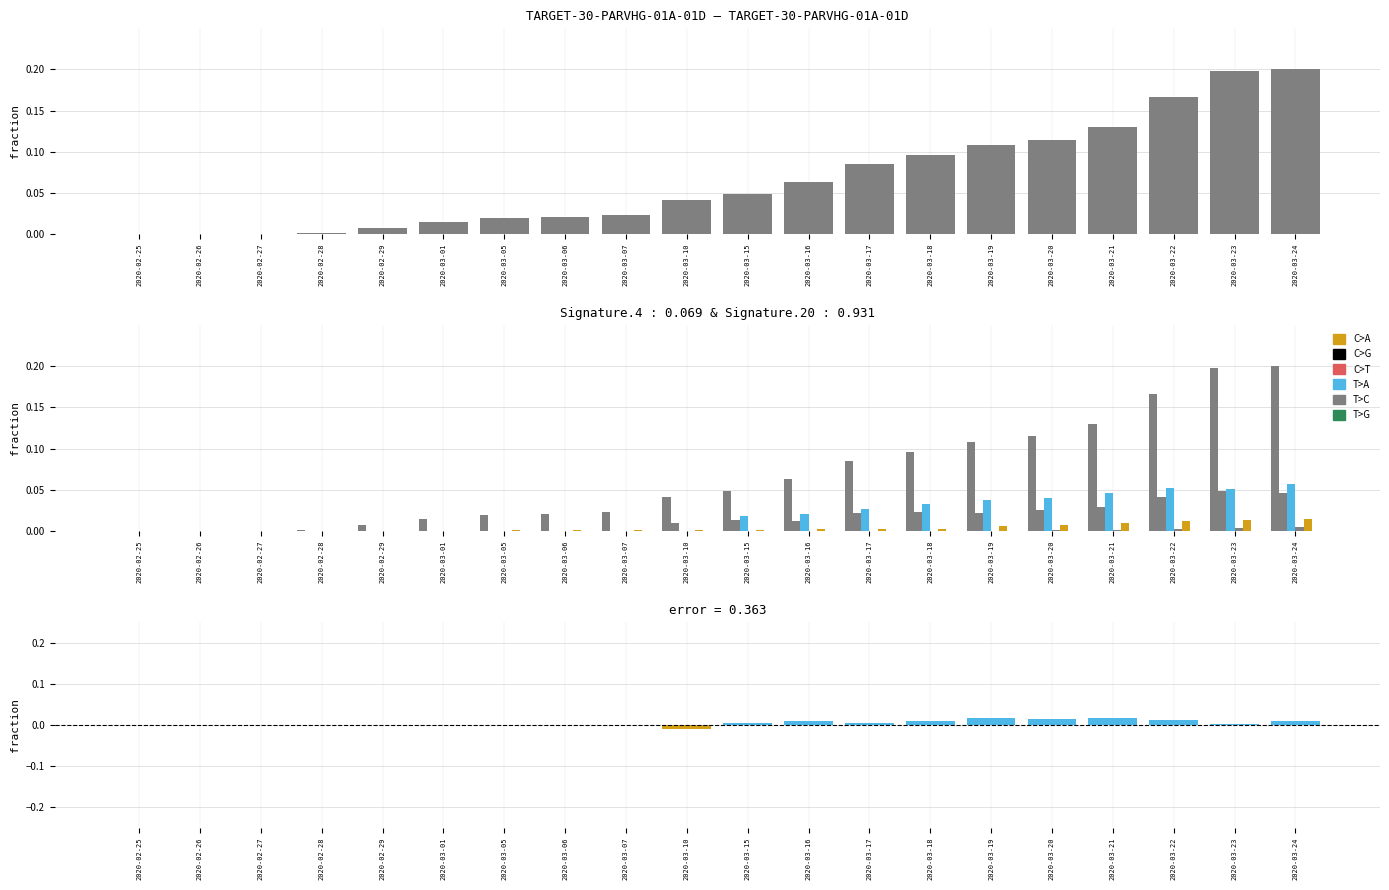

Is it true that JU equals 0.0 at 2020-03-24?

True